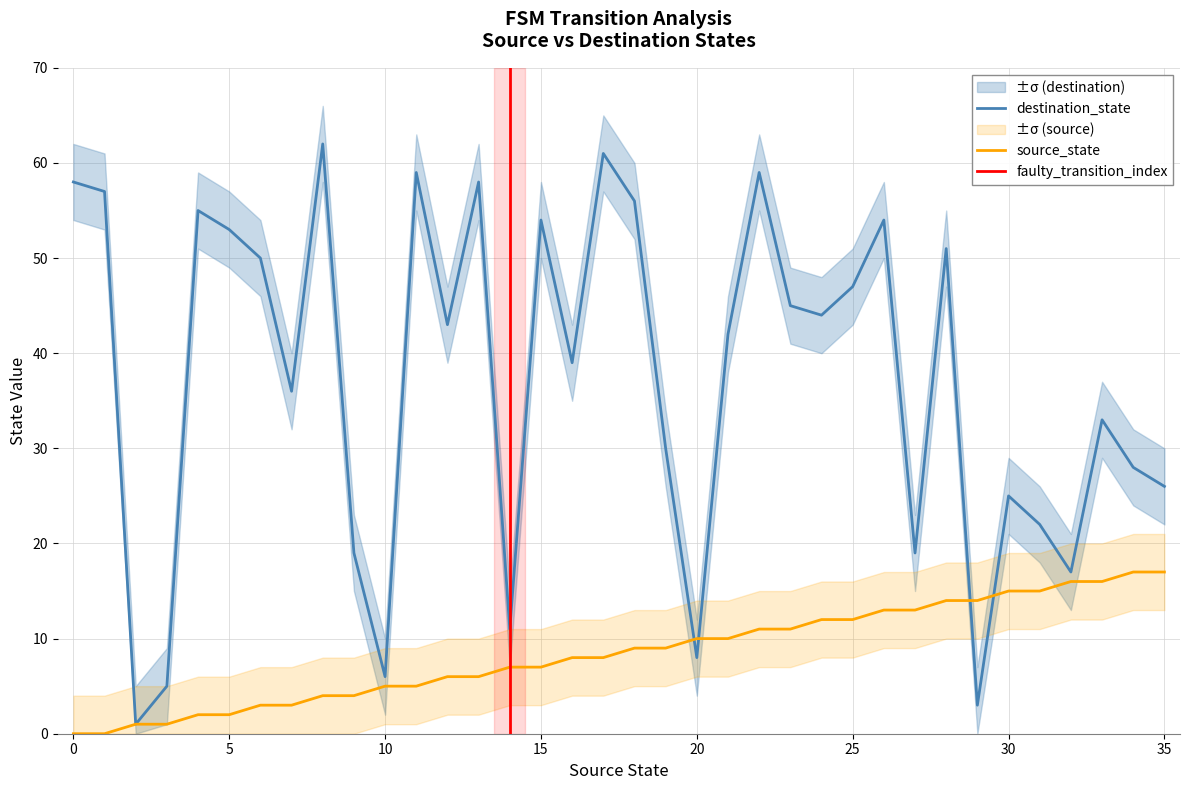

Between which two adjacent categories do destination_state and source_state first intersect?

19 and 20